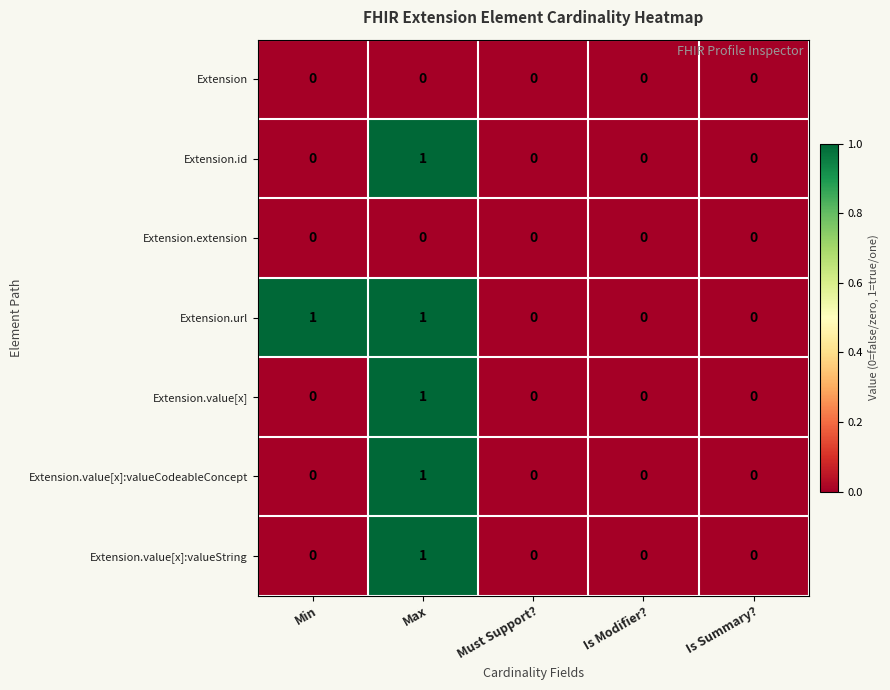

At which label does Extension.value[x] reach its peak?

Max